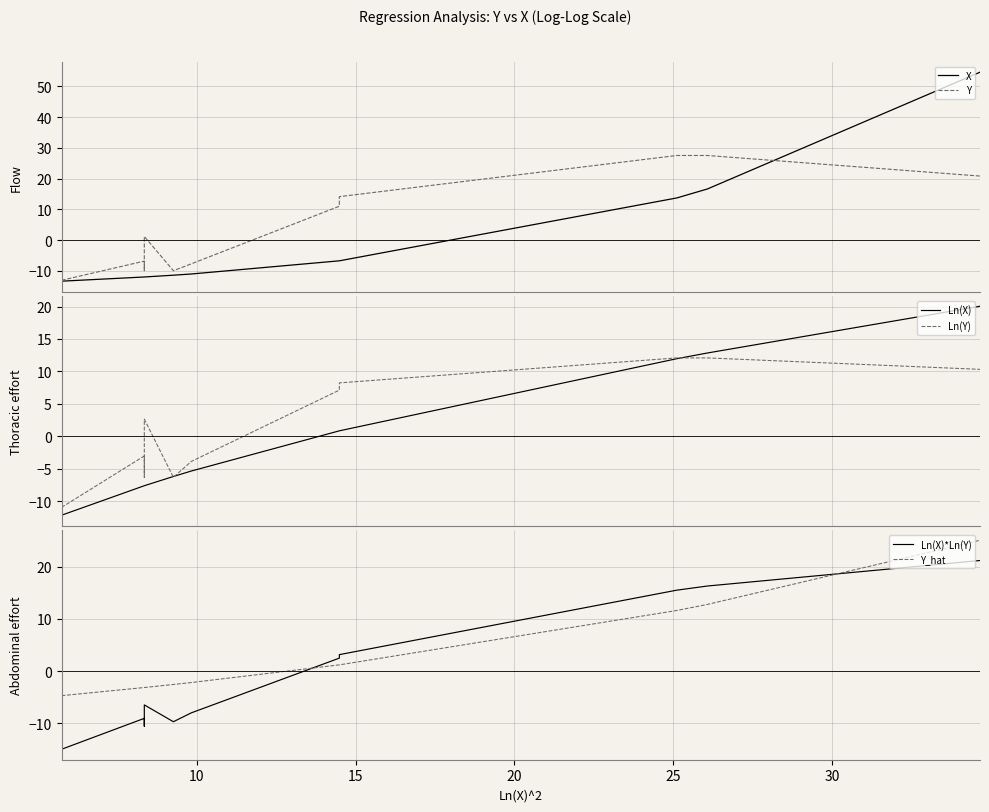

Does the chart display data point markers on the line(s)?

No